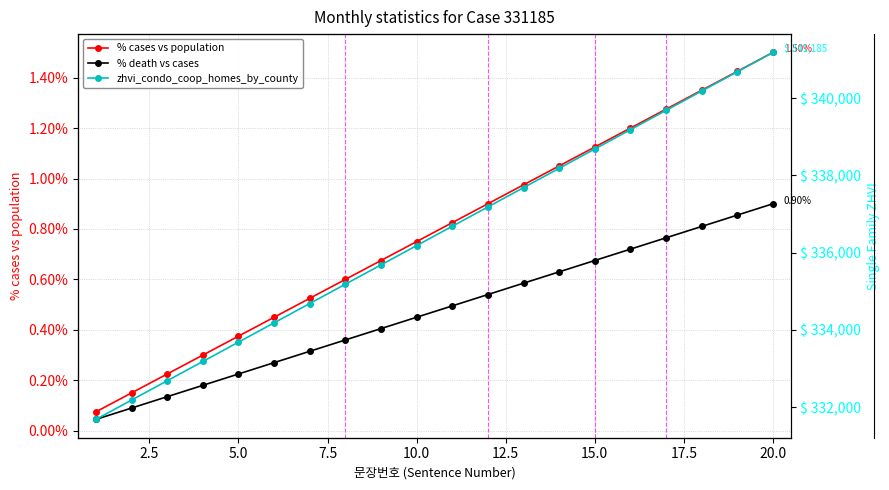

True or false: % death vs cases has a value of 0.1 at 7.5.

False